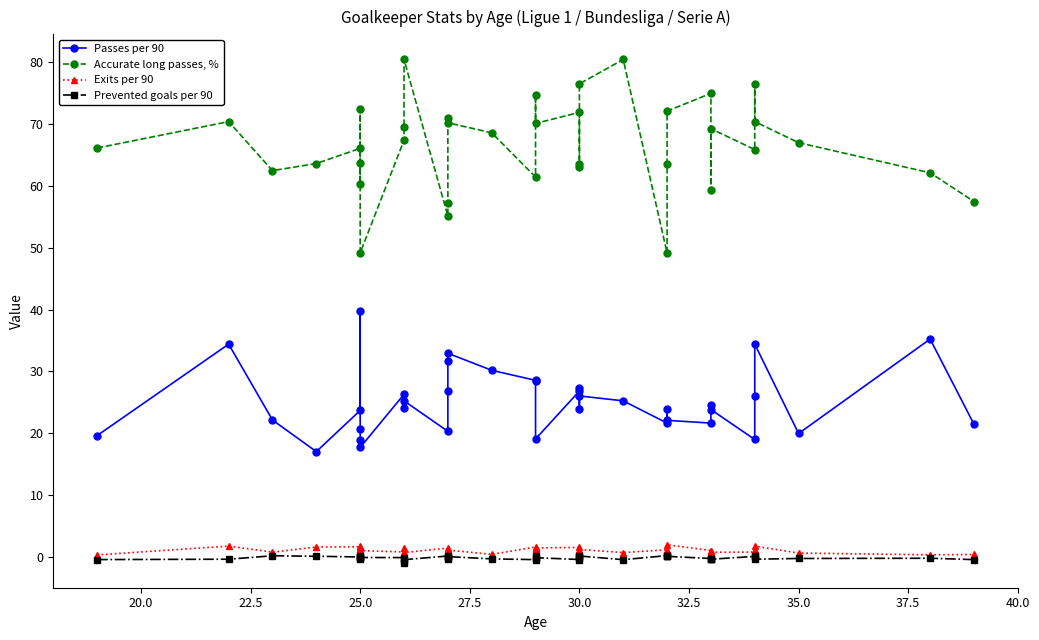

True or false: Accurate long passes, % and Prevented goals per 90 intersect in this chart.

False